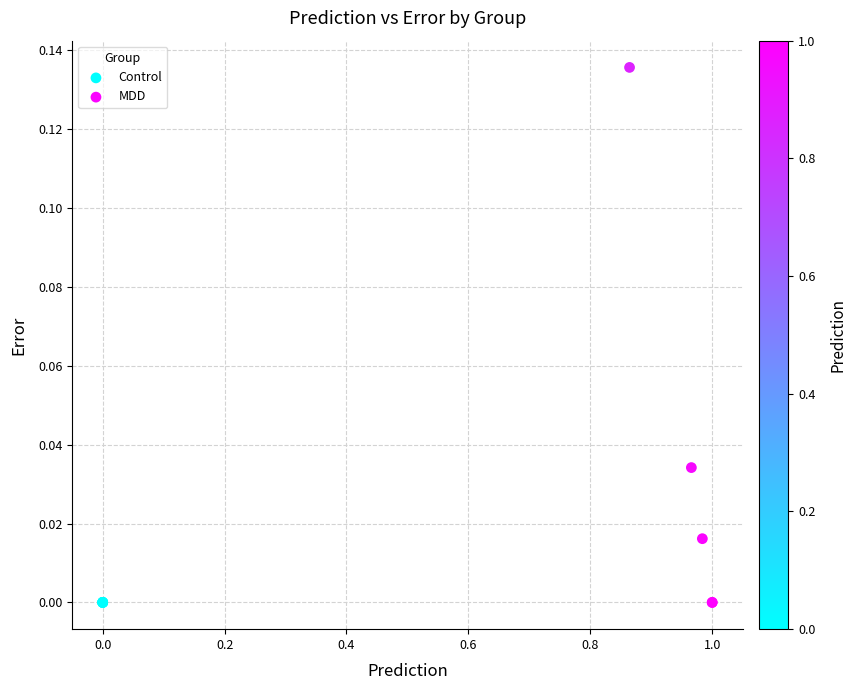

Which series contains the highest Y value?

MDD